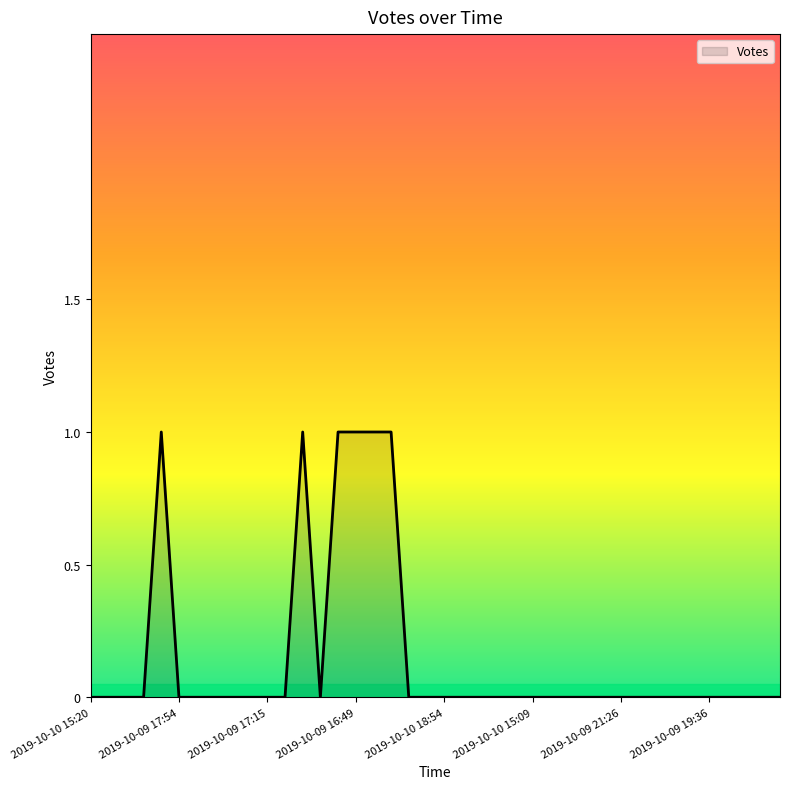

How many lines are shown in the chart?

1